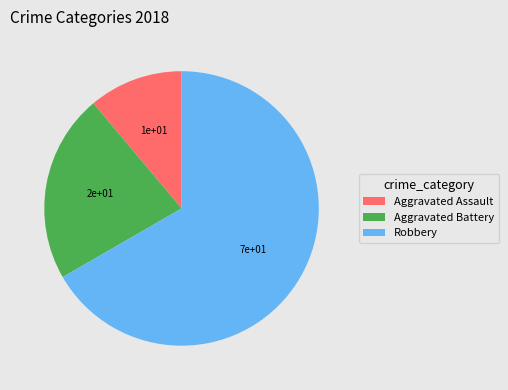

Rank the categories by value from lowest to highest.

Aggravated Assault, Aggravated Battery, Robbery